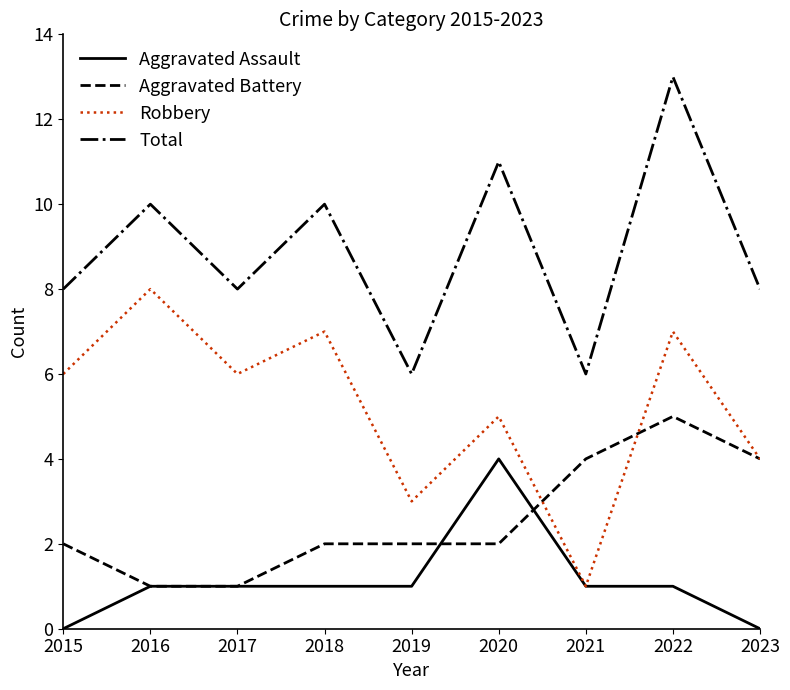

List the series in order of their overall mean, highest first.

Total, Robbery, Aggravated Battery, Aggravated Assault